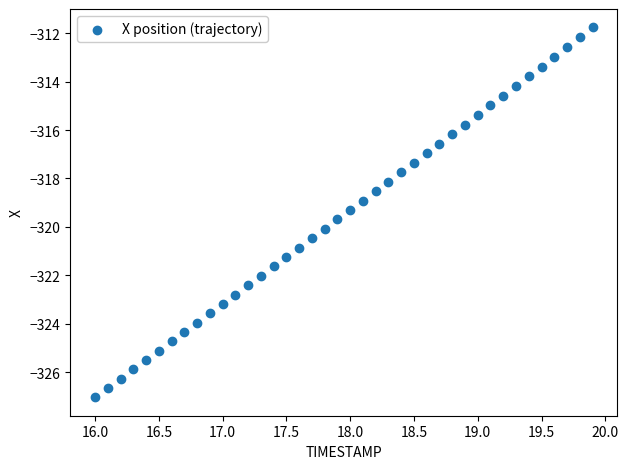

What is the range of Y values (max minus min)?

15.3